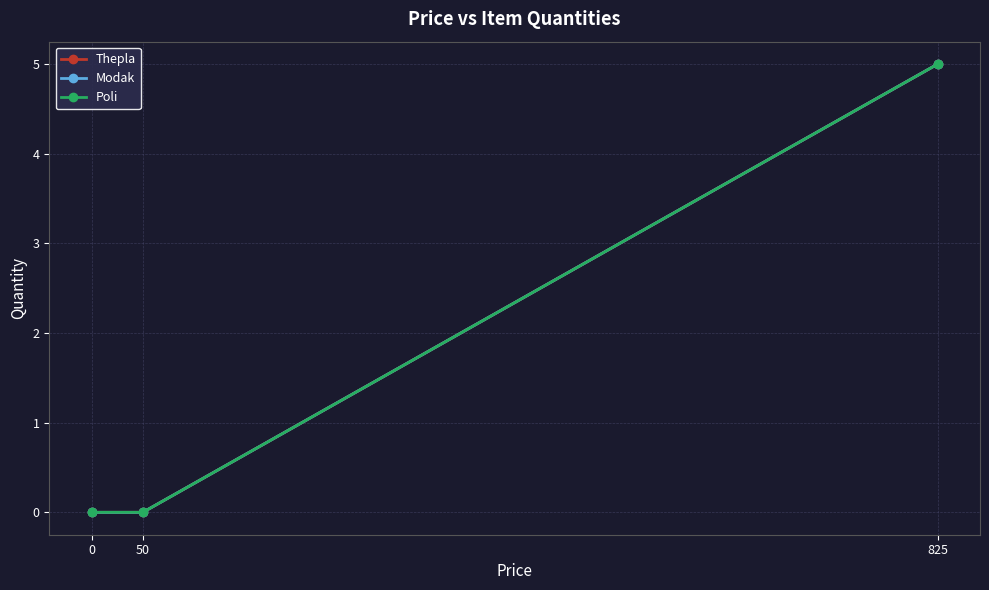

What is the sum of all Poli values?

5